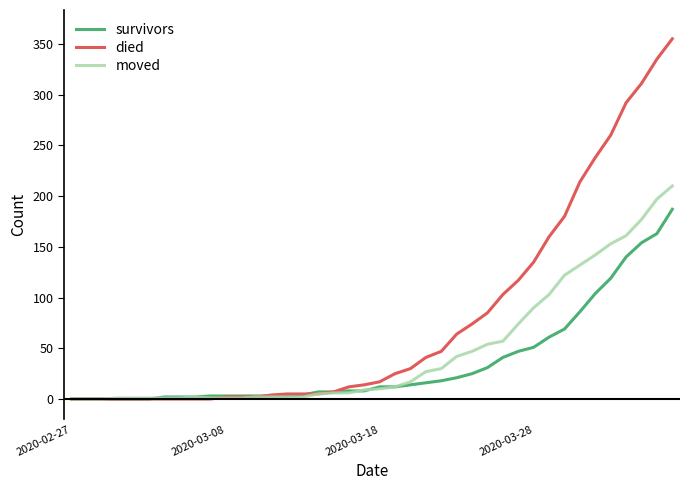

List the series in order of their overall mean, highest first.

died, moved, survivors